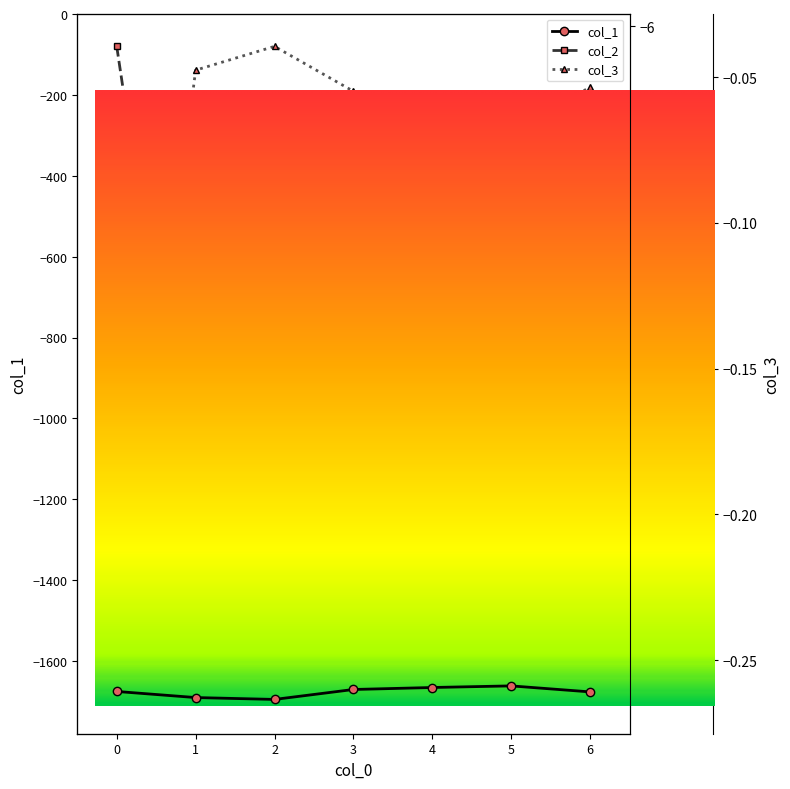

Which series changed the most between 1 and 4?

col_1